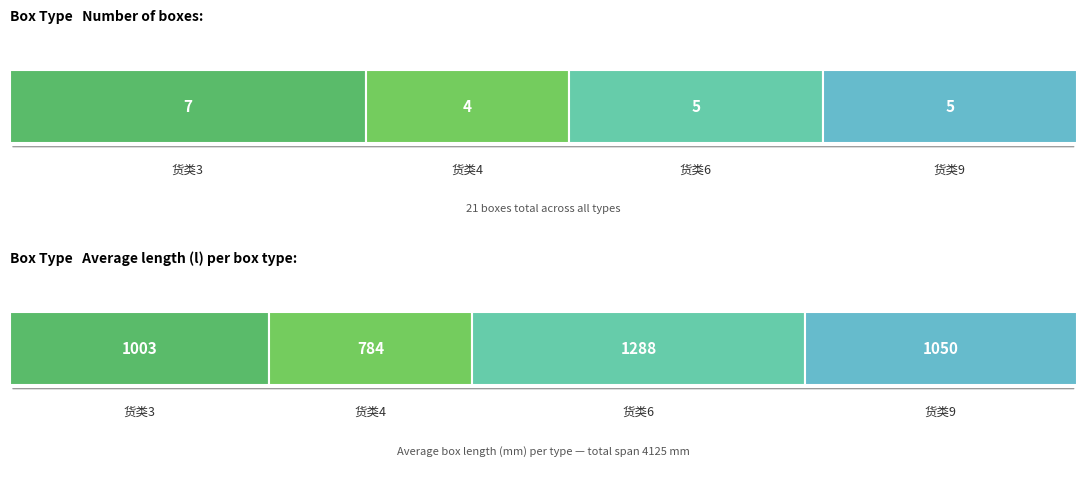

How many distinct data groups are displayed?

4